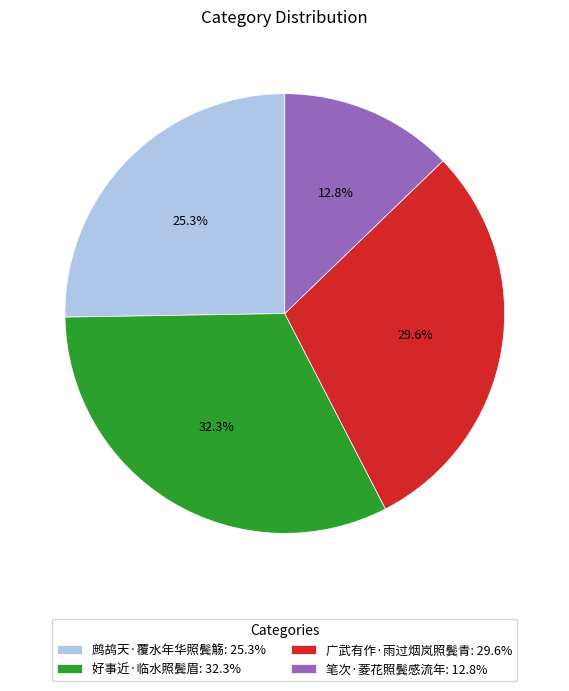

The 笔次·菱花照鬓感流年 slice represents 23% of the pie. True or false?

False